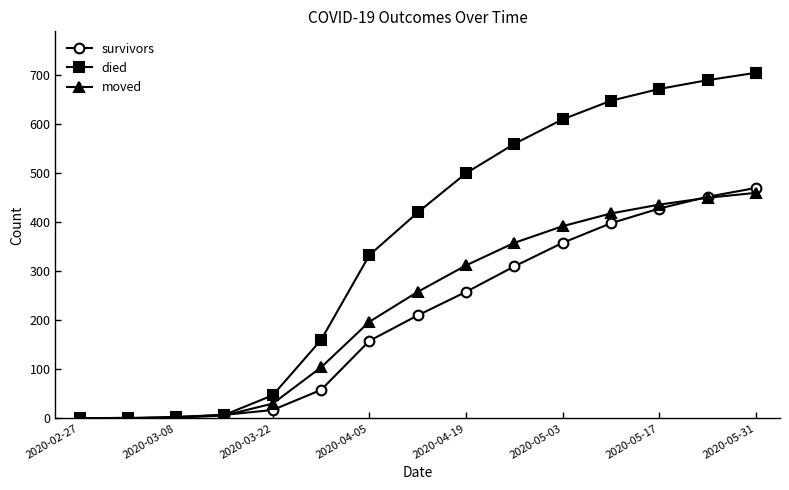

Rank the series by their maximum value, from lowest to highest.

moved, survivors, died